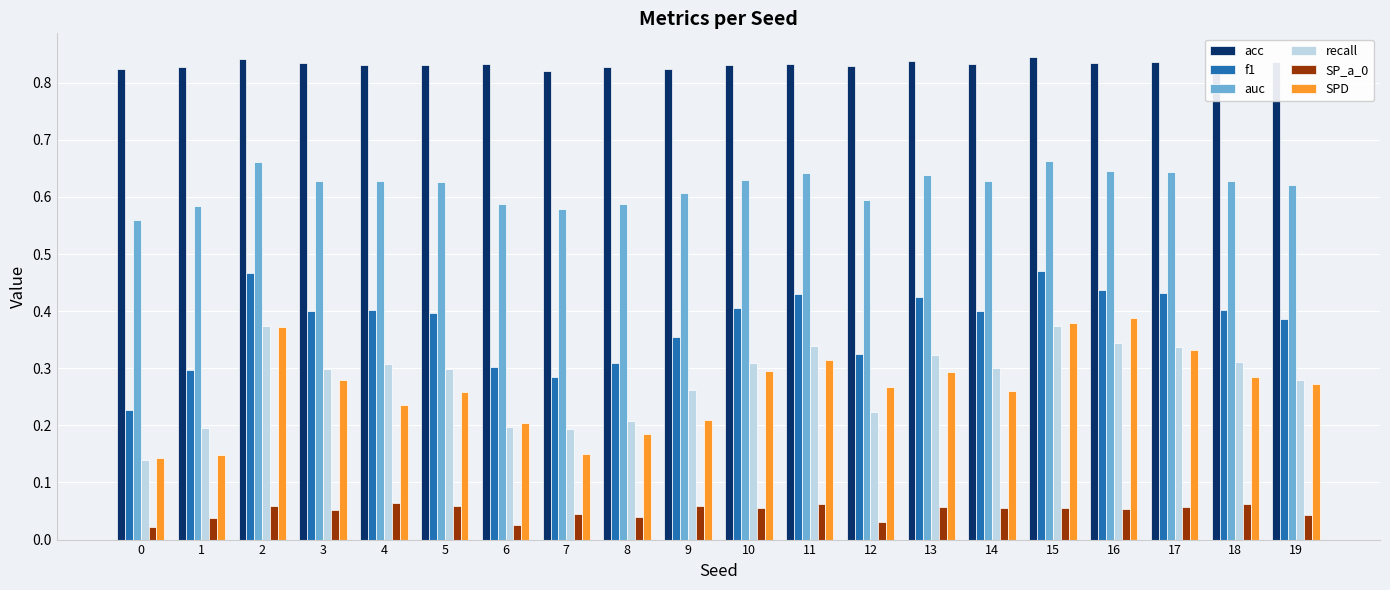

Is the value of SPD at 11 greater than the value of recall at 19?

Yes